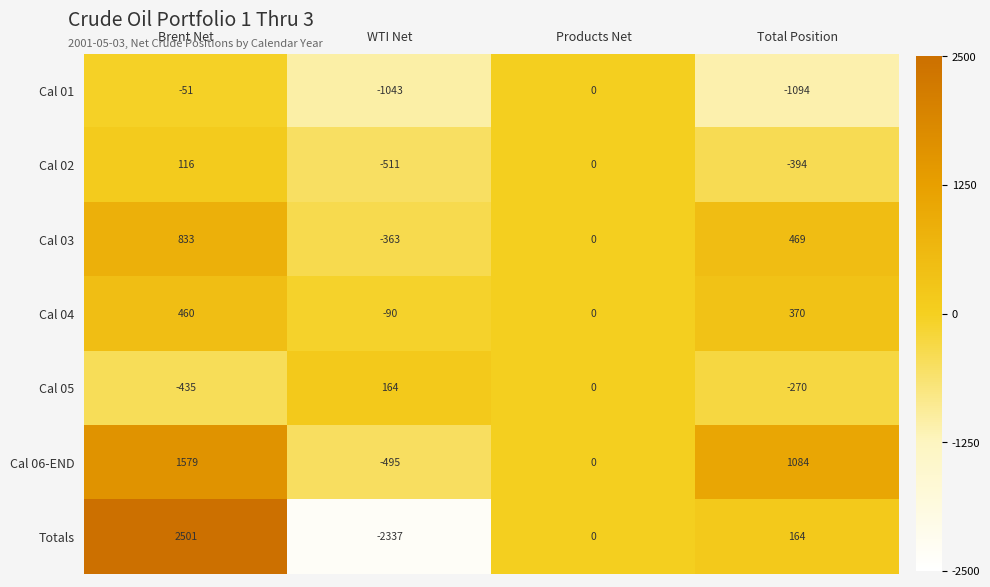

At which label does Totals first exceed 164?

Brent Net